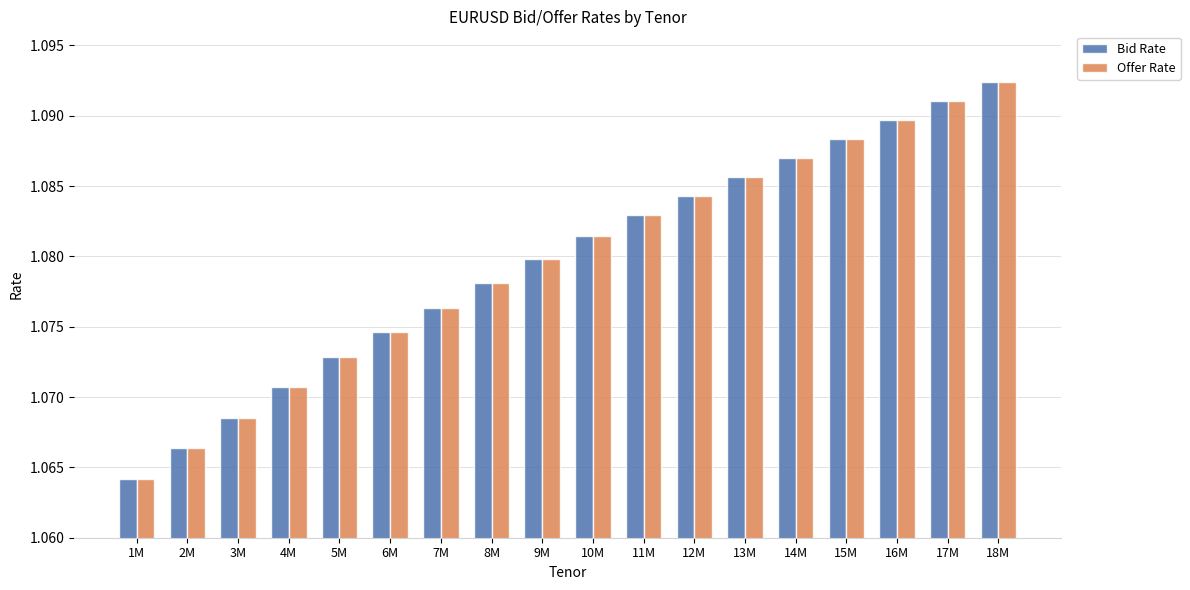

Rank the categories by Offer Rate value from lowest to highest.

1M, 2M, 3M, 4M, 5M, 6M, 7M, 8M, 9M, 10M, 11M, 12M, 13M, 14M, 15M, 16M, 17M, 18M